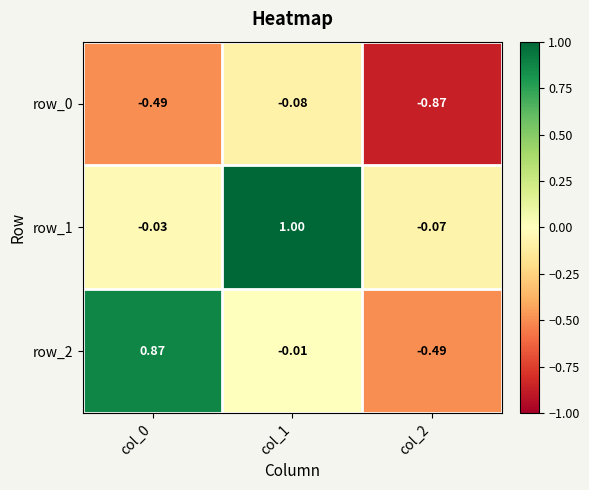

What is the sum of all row_1 values?

0.9